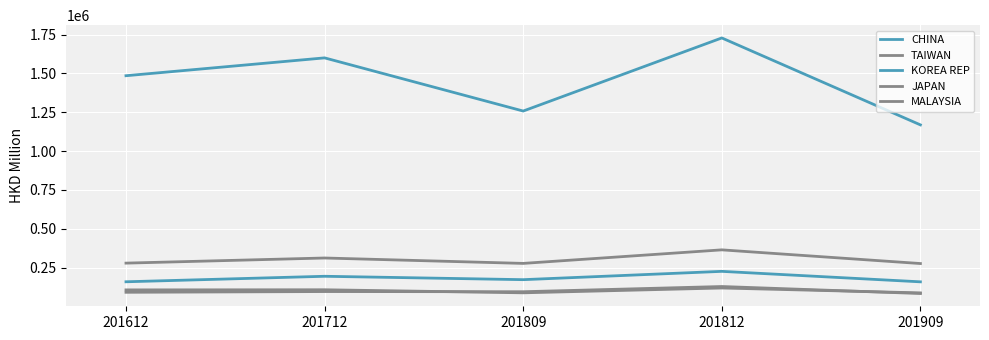

True or false: MALAYSIA has a value of 27880.6 at 201812.

False